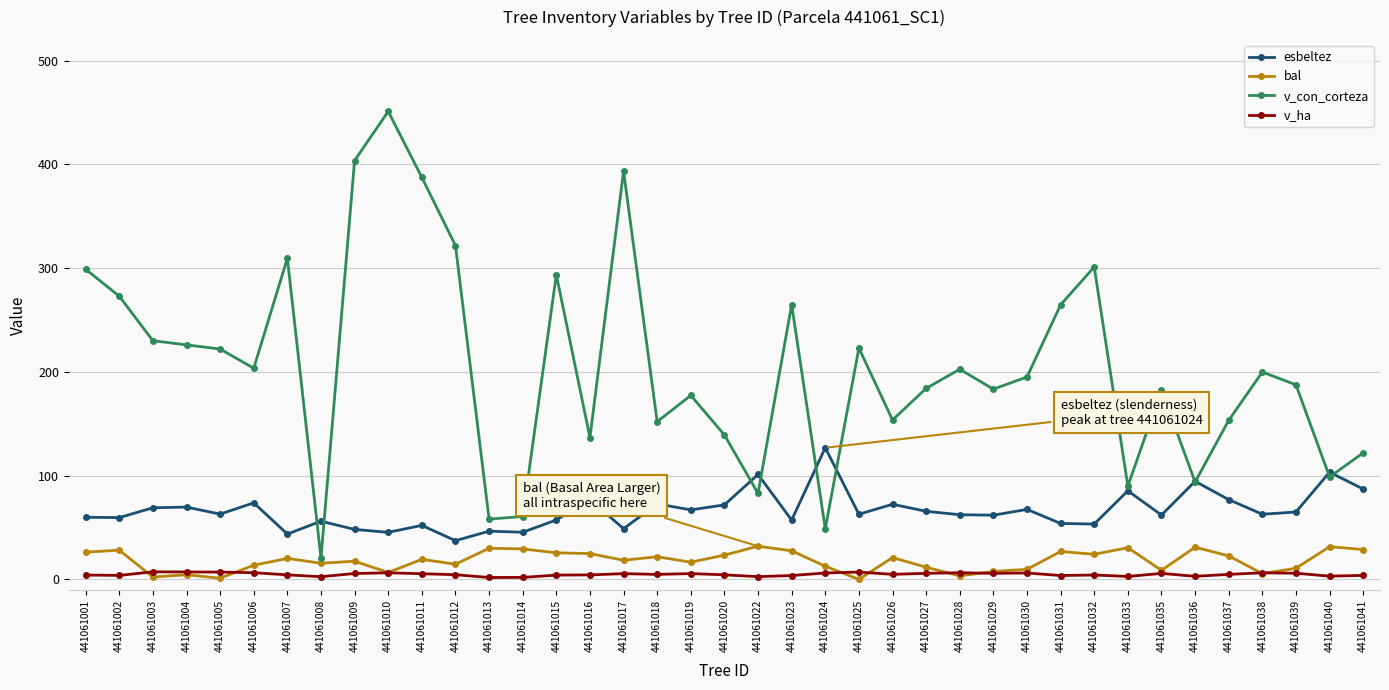

How many lines are shown in the chart?

4